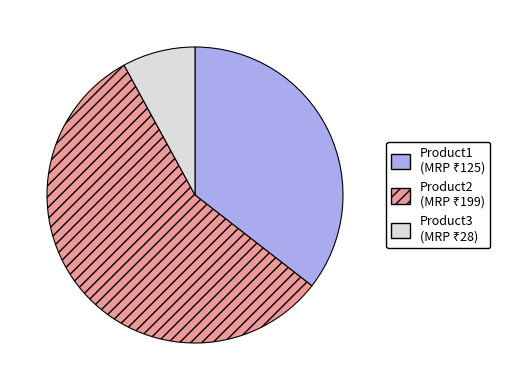

True or false: Product1 accounts for 47% of the total.

False